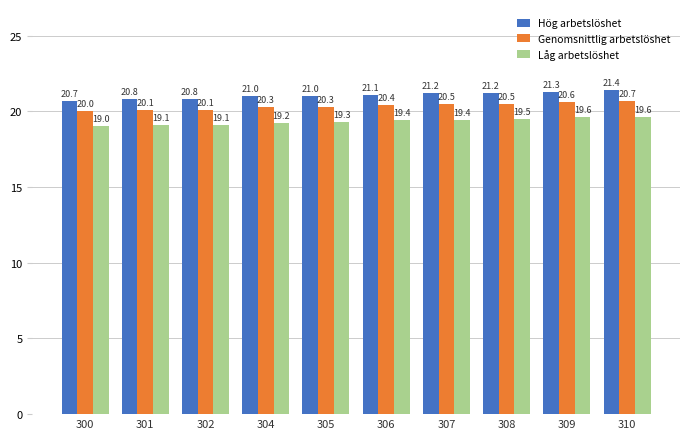

List the series in order of their peak value, lowest first.

Låg arbetslöshet, Genomsnittlig arbetslöshet, Hög arbetslöshet